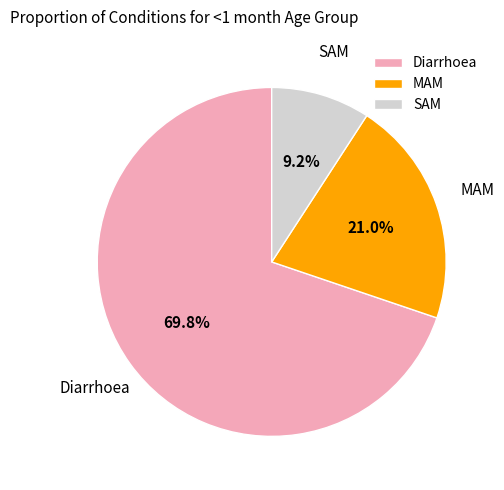

Is there a majority slice in this chart?

Yes